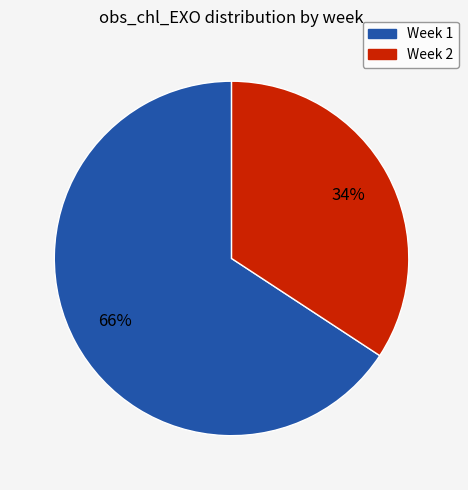

Is the sum of Week 2 and Week 1 greater than half?

Yes